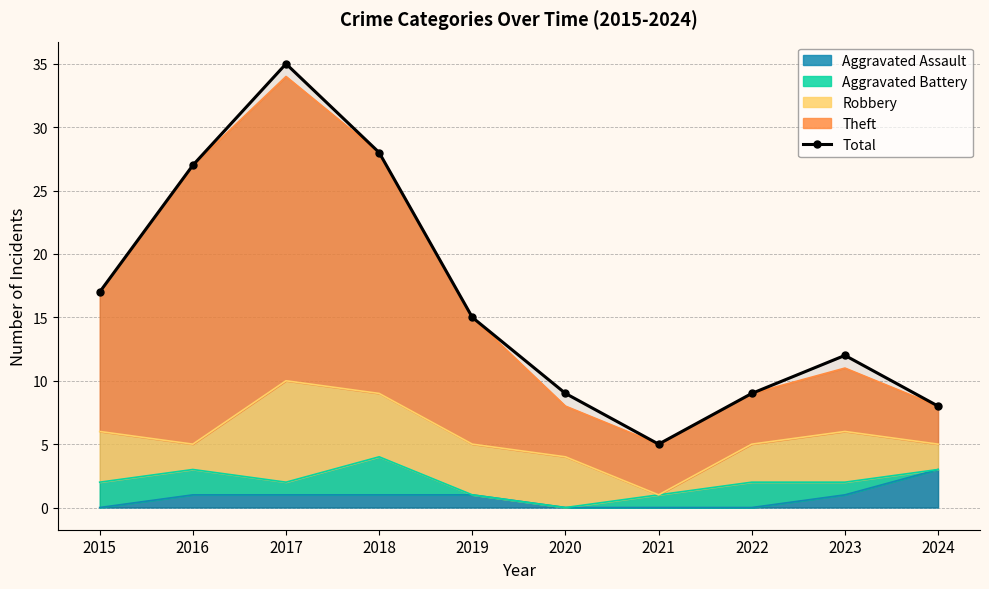

Rank the categories by value from highest to lowest.

2017, 2018, 2016, 2015, 2019, 2023, 2020, 2022, 2024, 2021